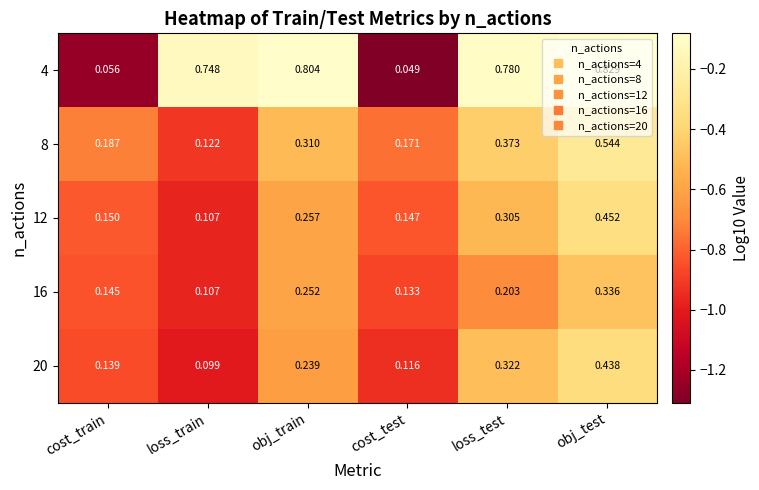

At which label is 20 closest to 0?

loss_train